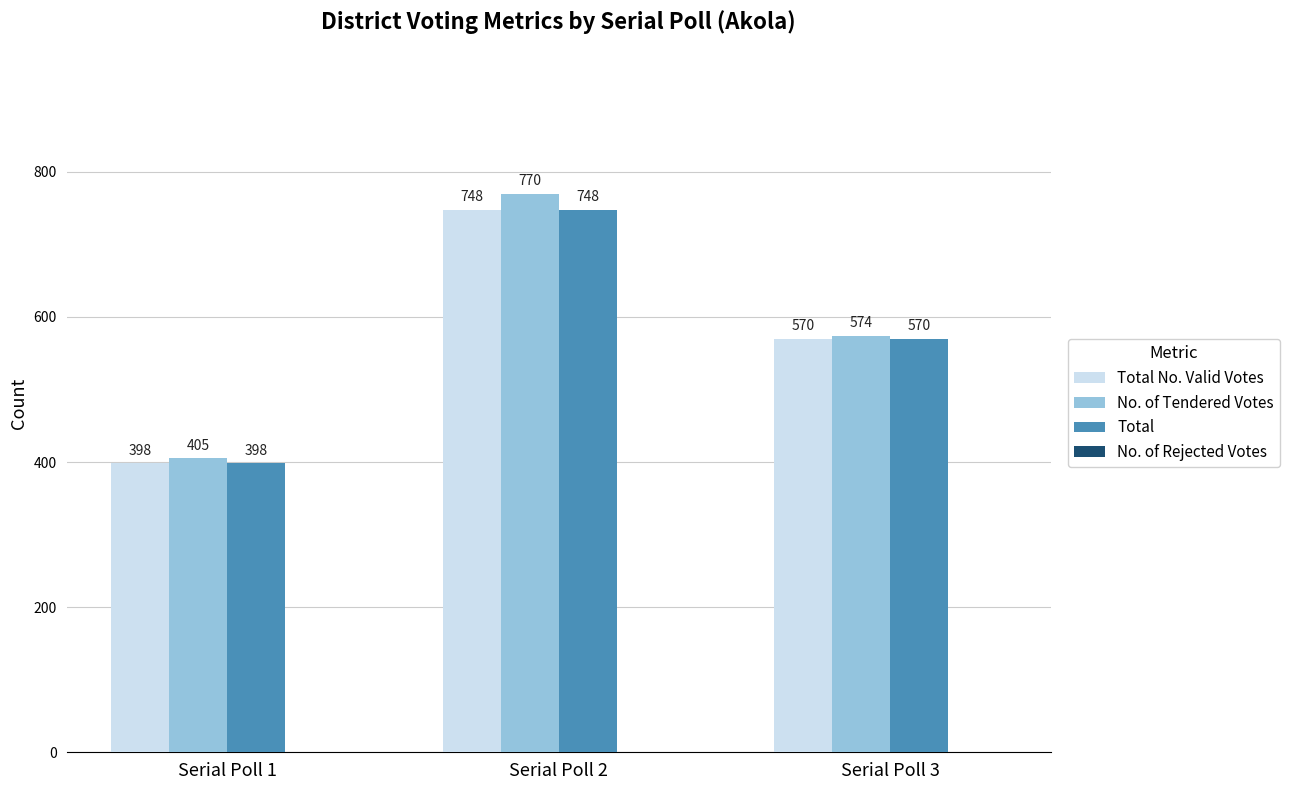

What is the average value of the Total series?

572